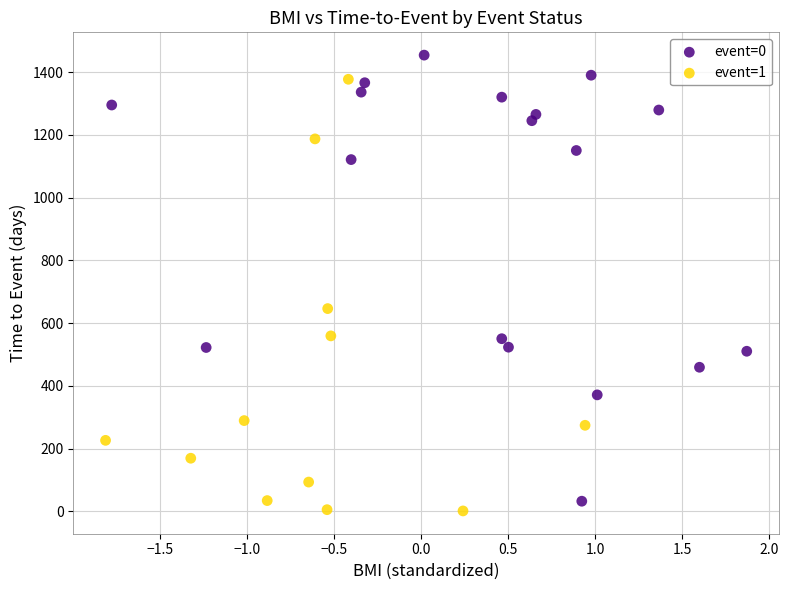

Which series has the widest spread of Y values?

event=0